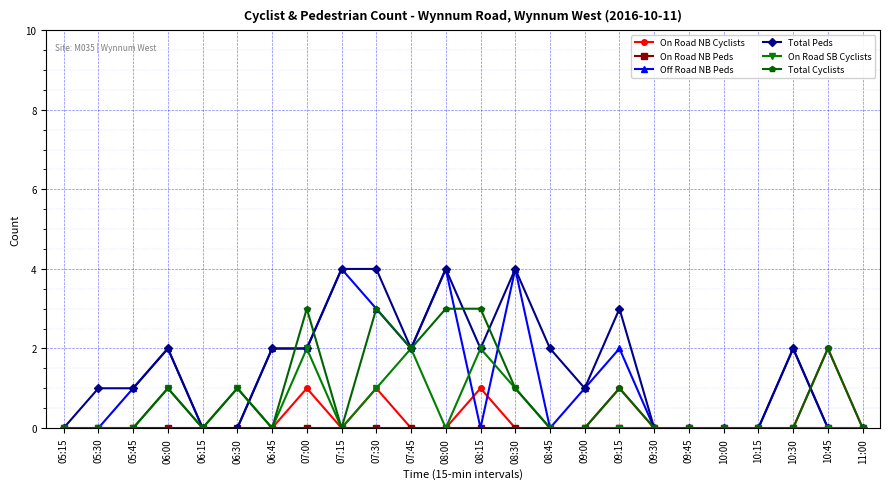

True or false: Total Cyclists has more than 2 points higher than both neighbors.

True